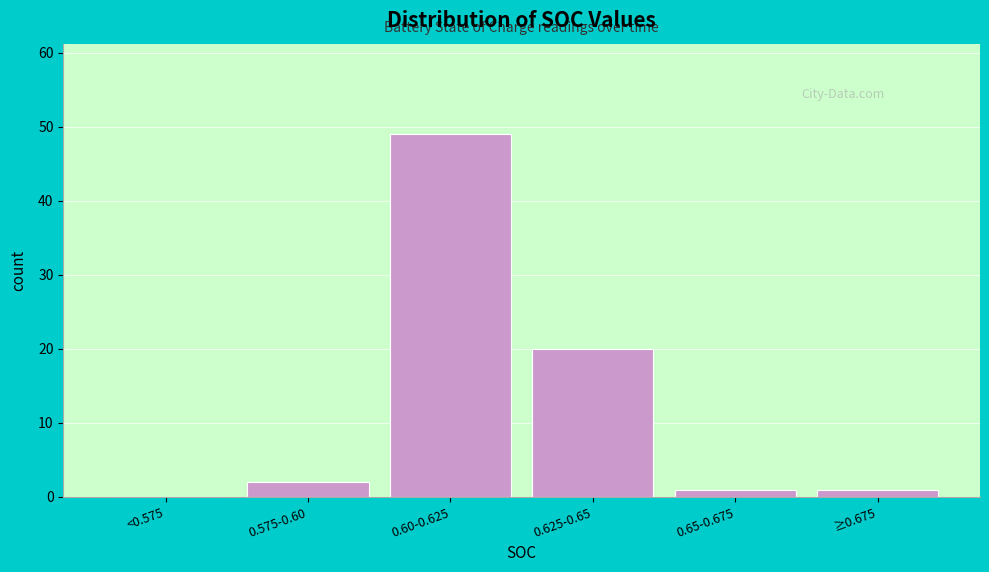

Reading left to right, list all the values displayed in this chart.

<0.575=0	0.575-0.60=2	0.60-0.625=49	0.625-0.65=20	0.65-0.675=1	≥0.675=1